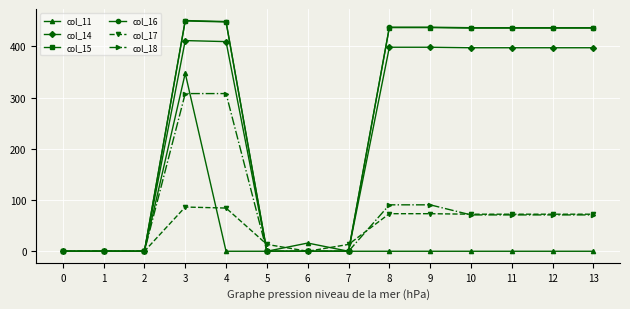

What is the sum of the col_16 values at 9 and 12?

874.2